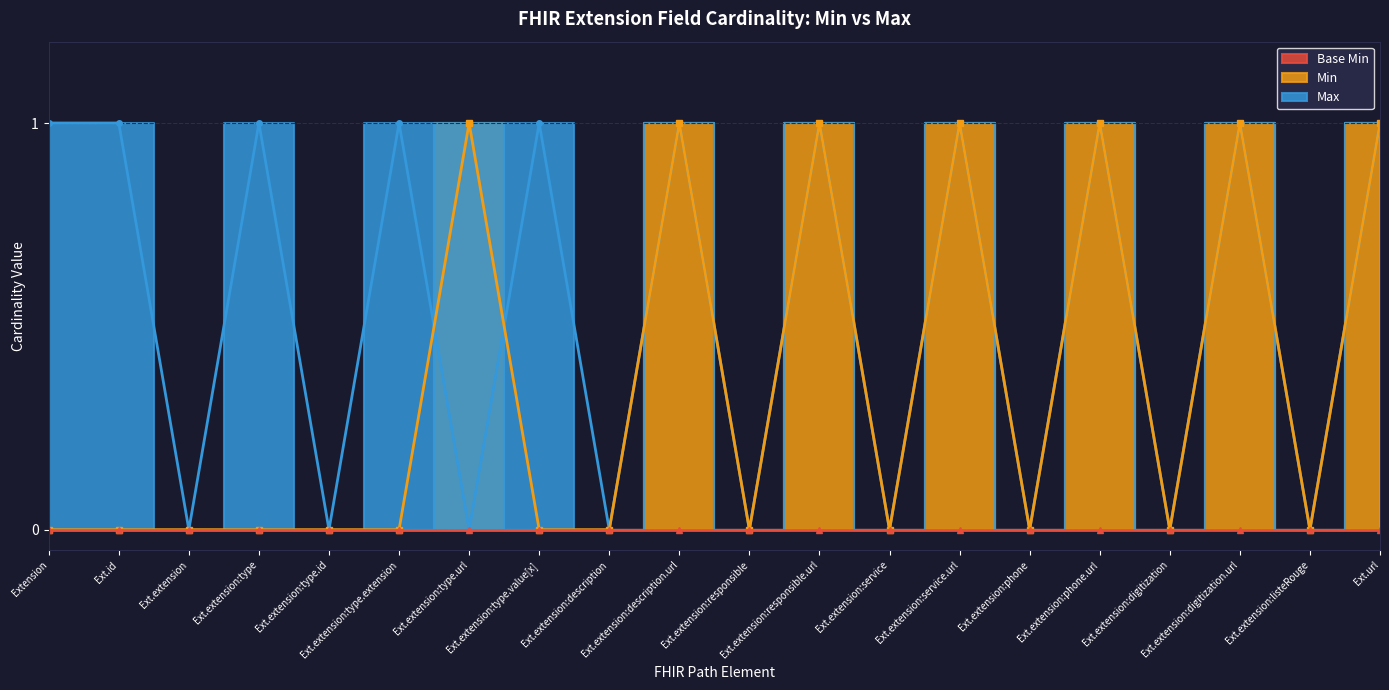

How many interior local valleys (lower than both neighbors) does the data have?

9